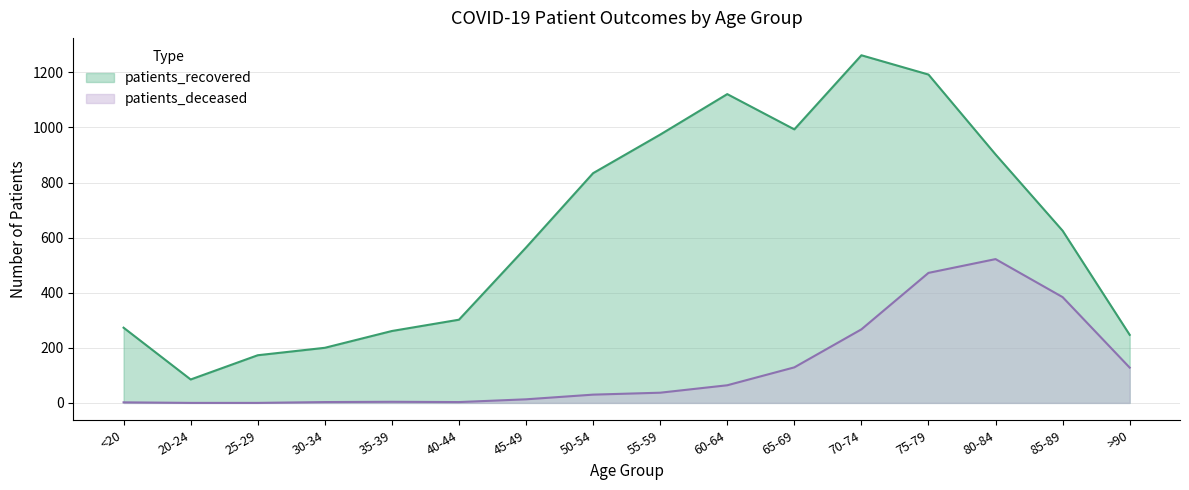

What are all the series names shown in the legend?

patients_recovered, patients_deceased